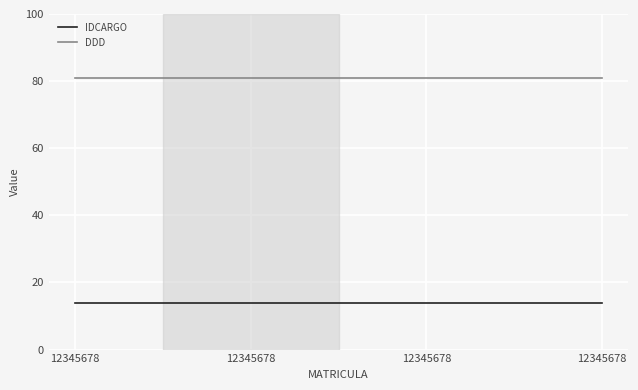

How many lines are shown in the chart?

2